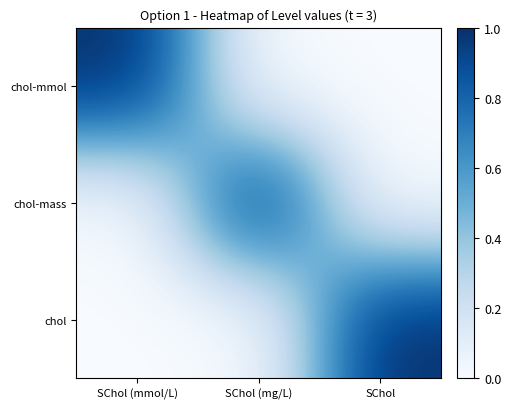

At SChol (mg/L), list the series in order from largest to smallest.

chol-mass, chol-mmol, chol